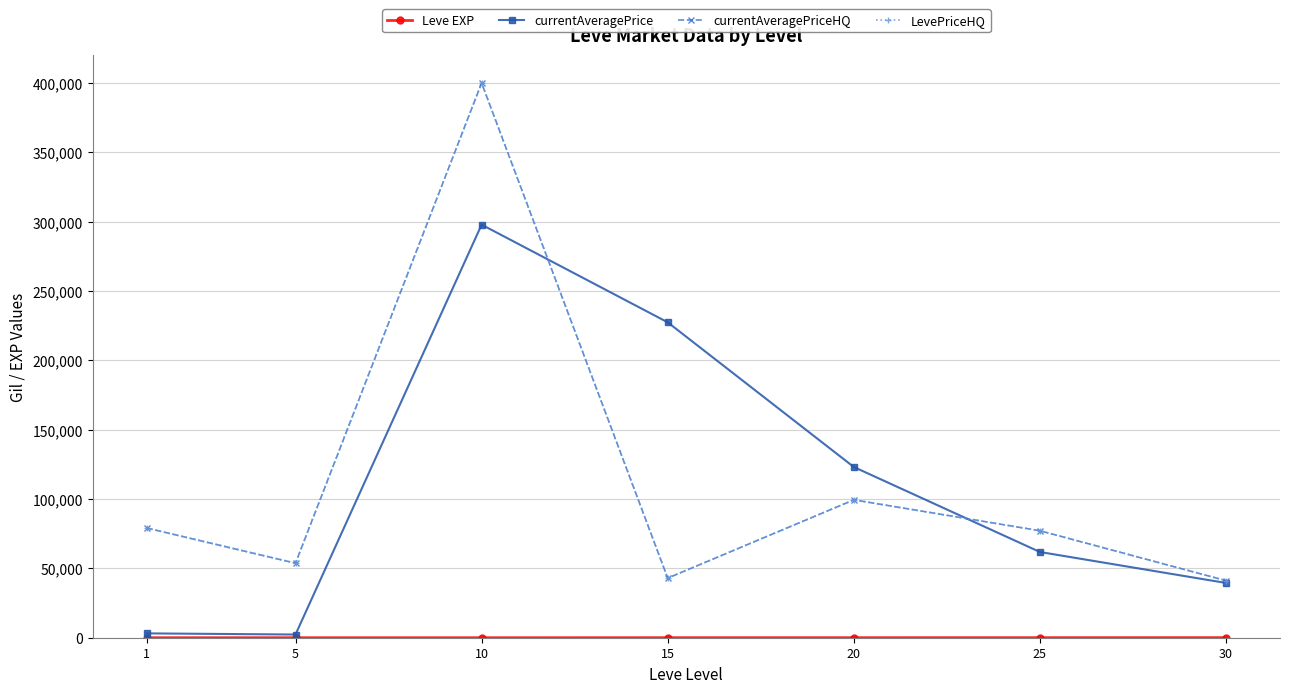

Is this an area chart (filled region under the line)?

No